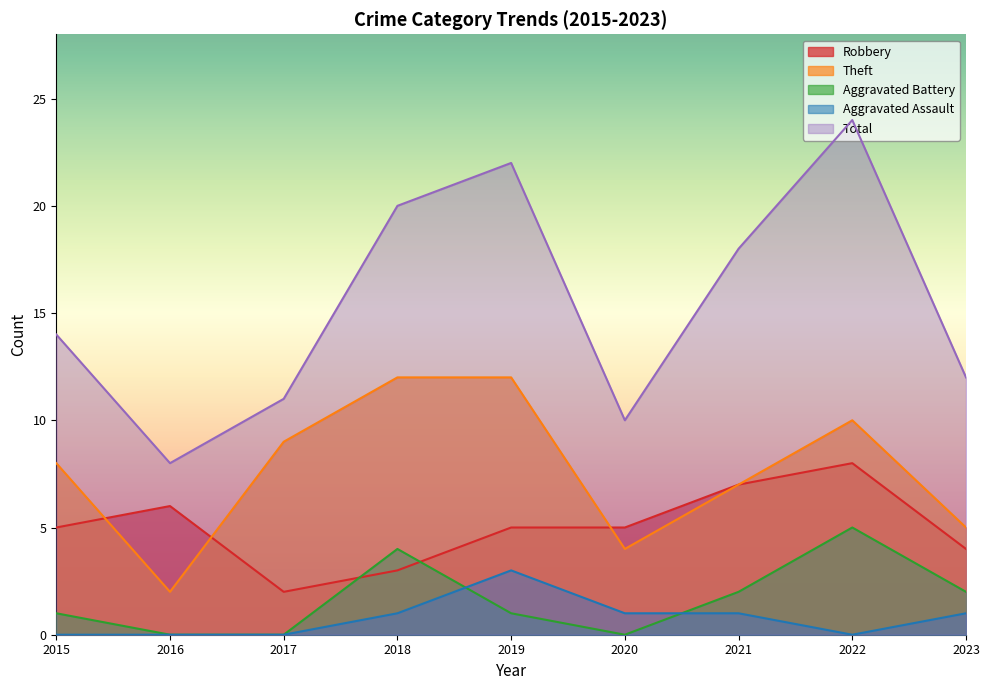

What is the average value of the Total series?

15